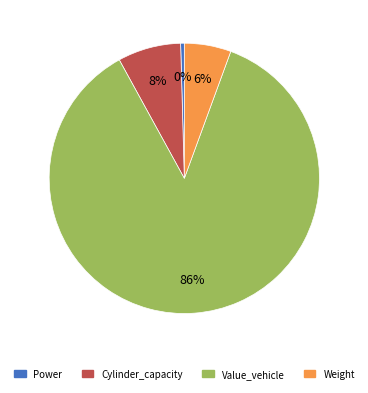

Is there any slice that represents more than half of the pie?

Yes